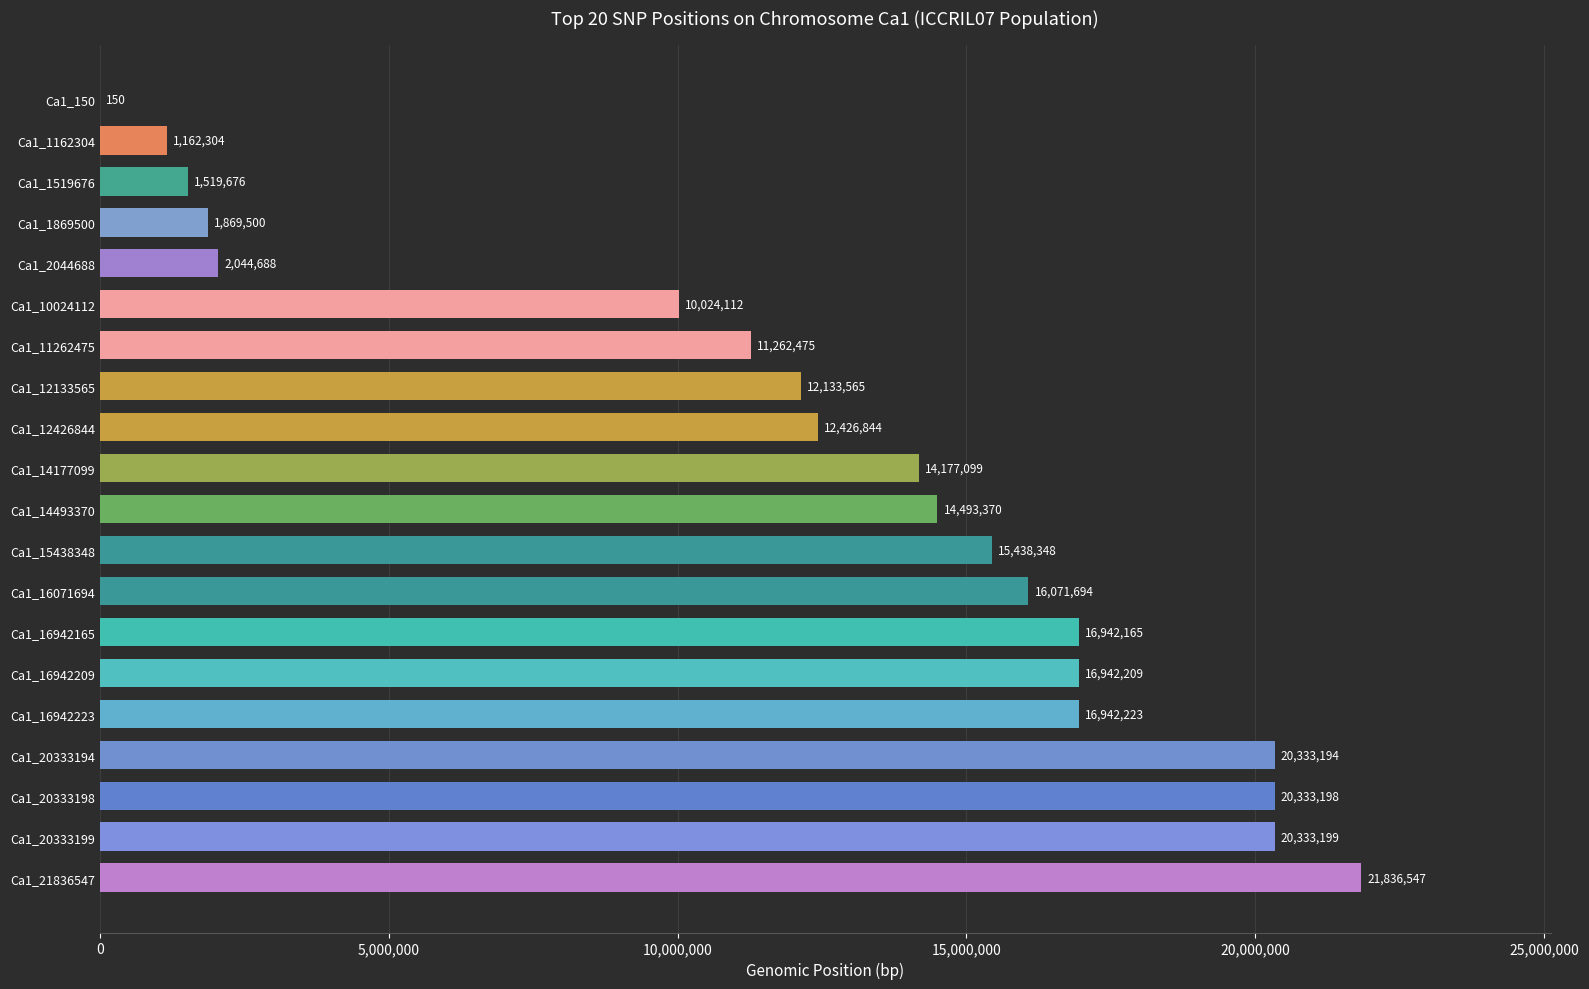

True or false: the data shows 4058514 at Ca1_12133565.

False